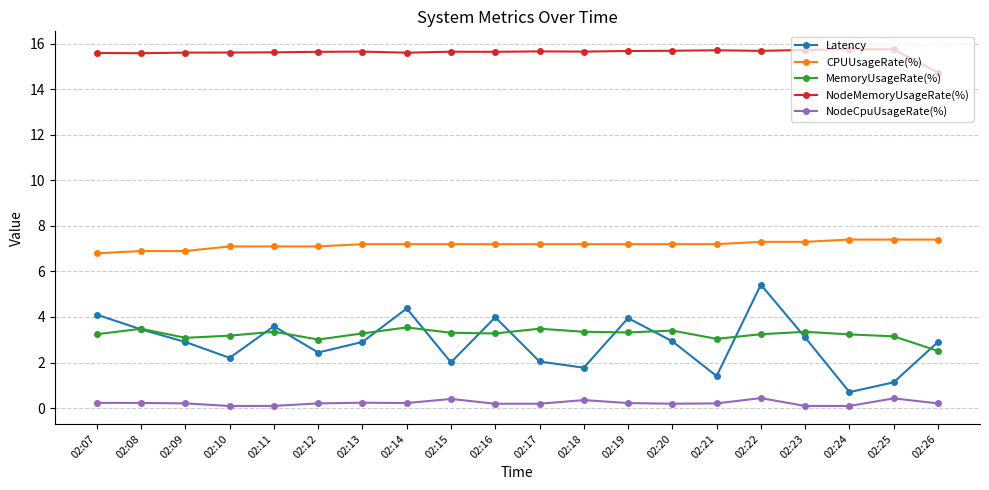

Is this an area chart (filled region under the line)?

No